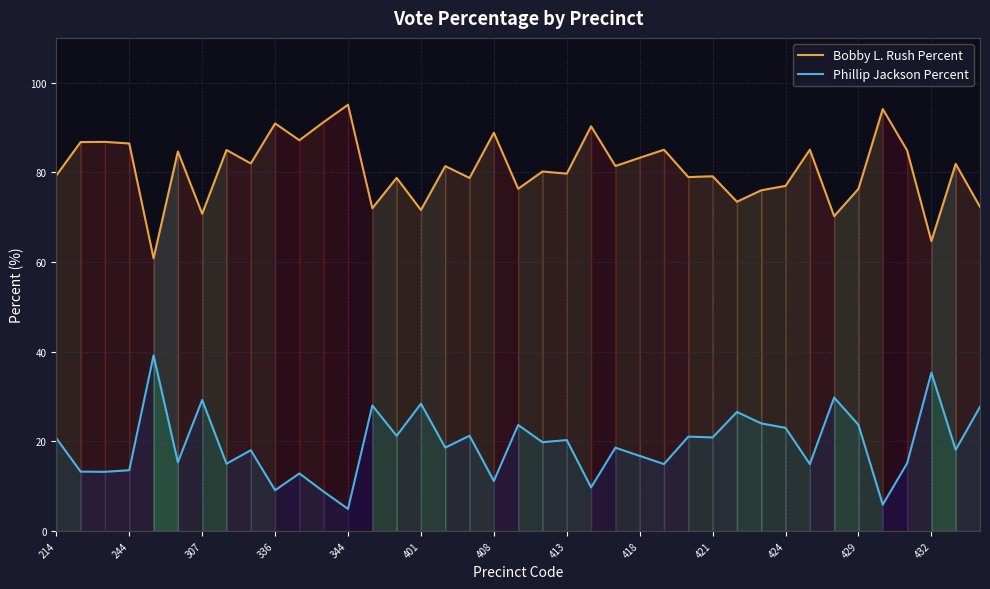

At which category is the sum across all series the highest?

214